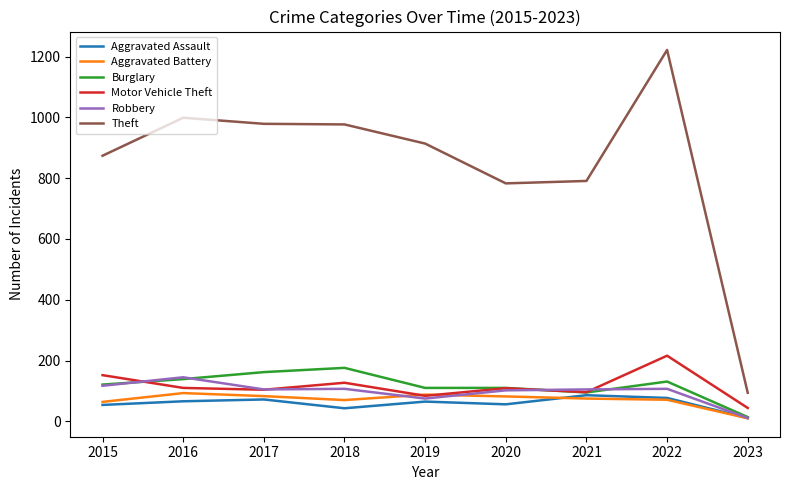

In Aggravated Assault, how many points are higher than both neighbors (excluding endpoints)?

3